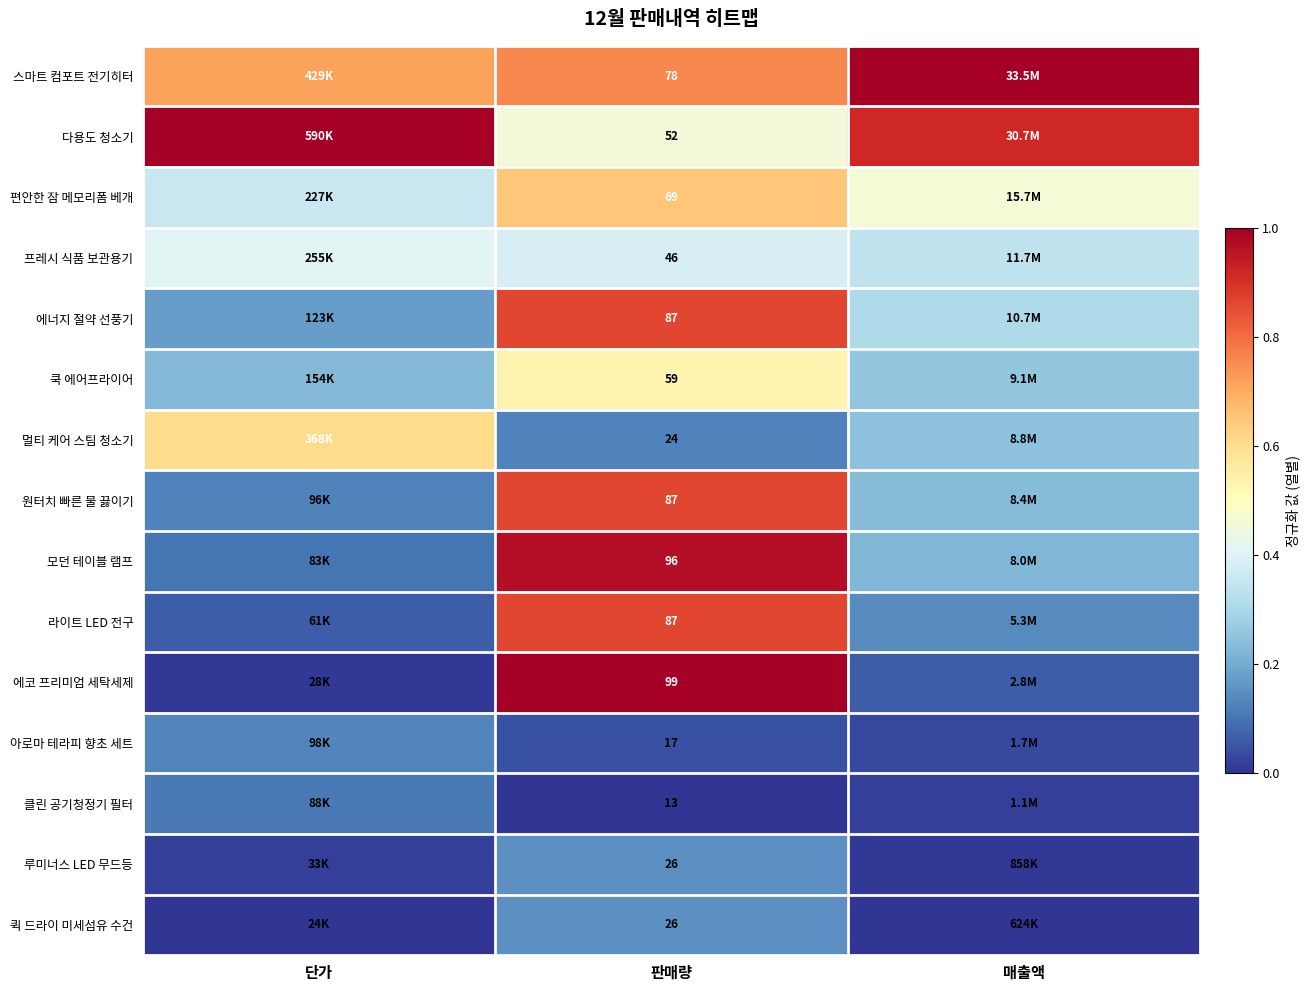

Is the value of 루미너스 LED 무드등 at 단가 greater than the value of 원터치 빠른 물 끓이기 at 단가?

No